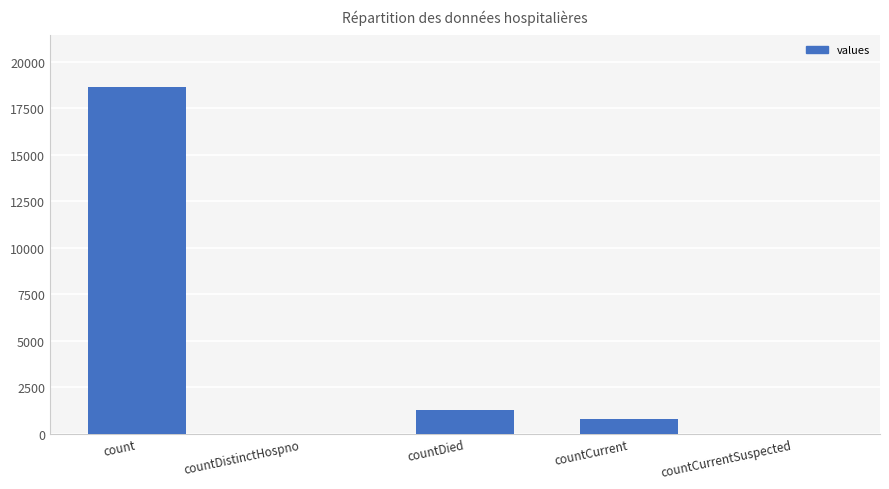

Between count and countDistinctHospno, which is larger?

count